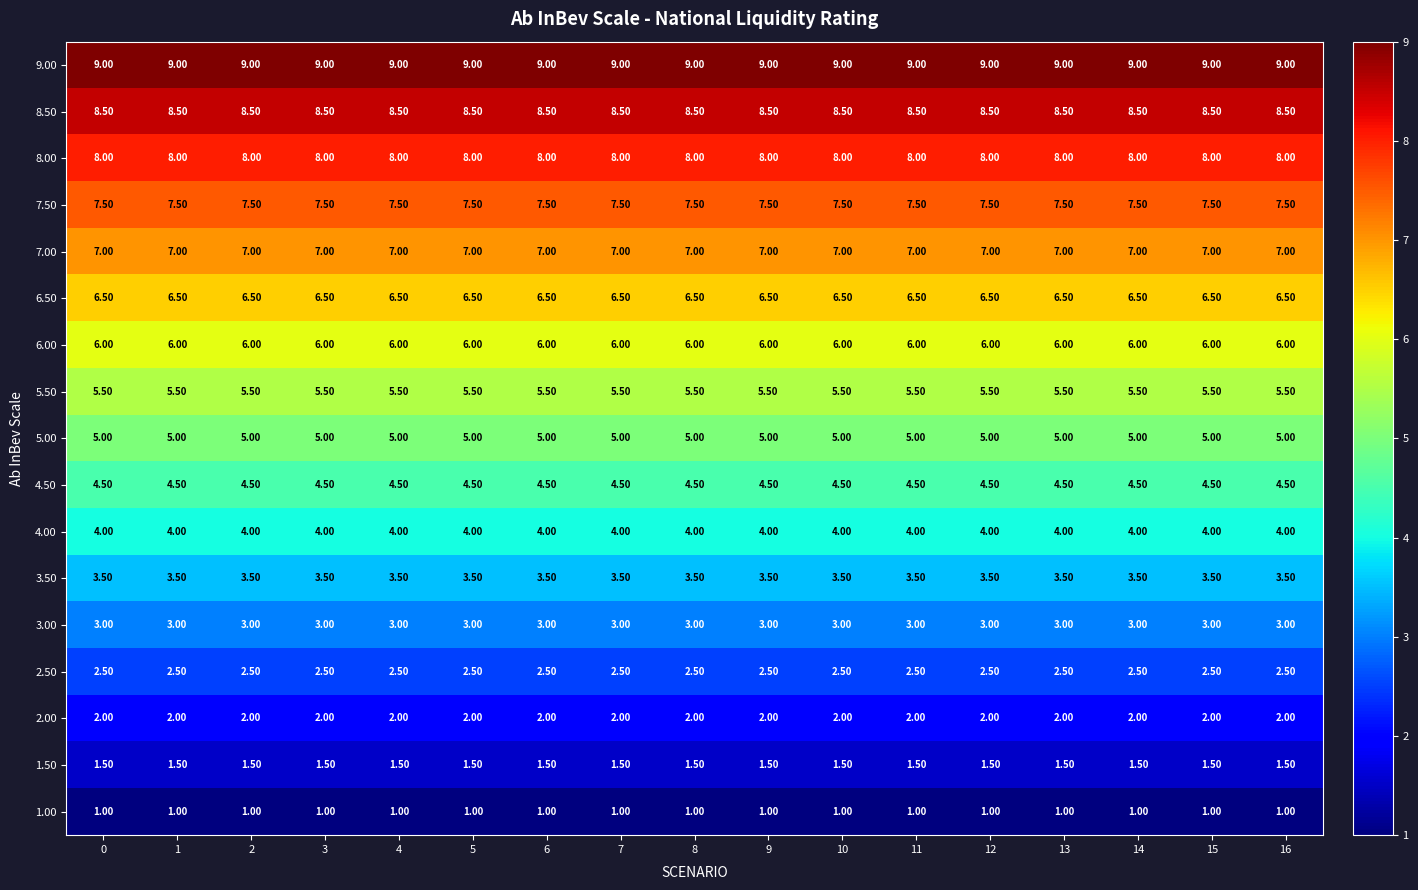

Which series has the largest total across all categories?

9.00